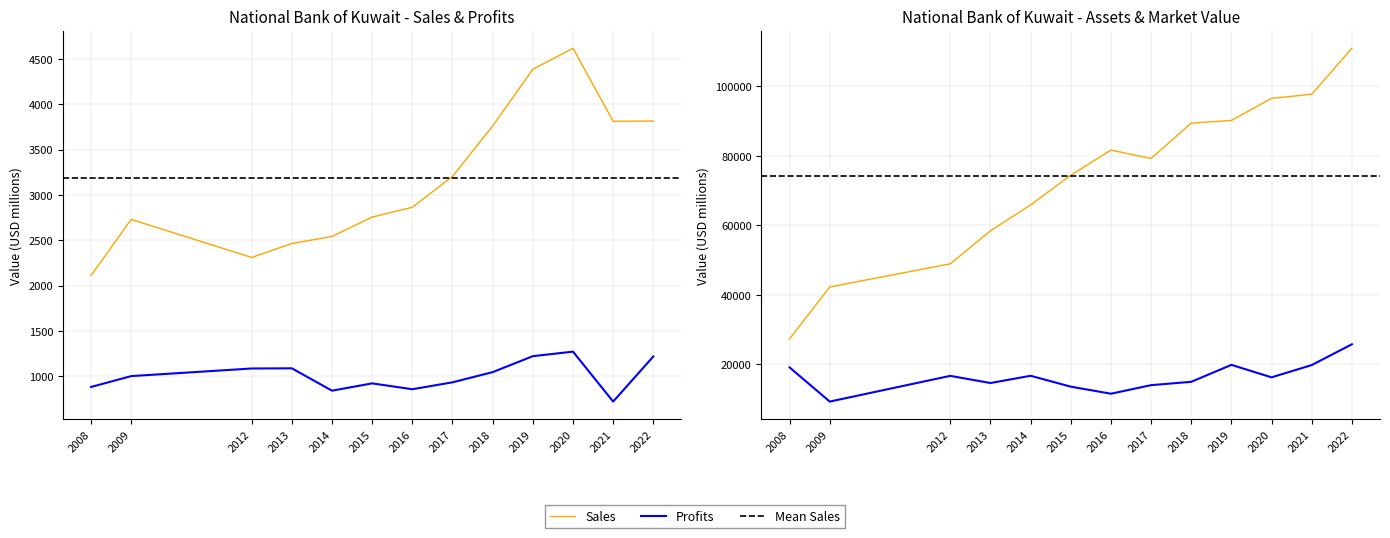

True or false: Sales has more than 2 interior local peaks.

False